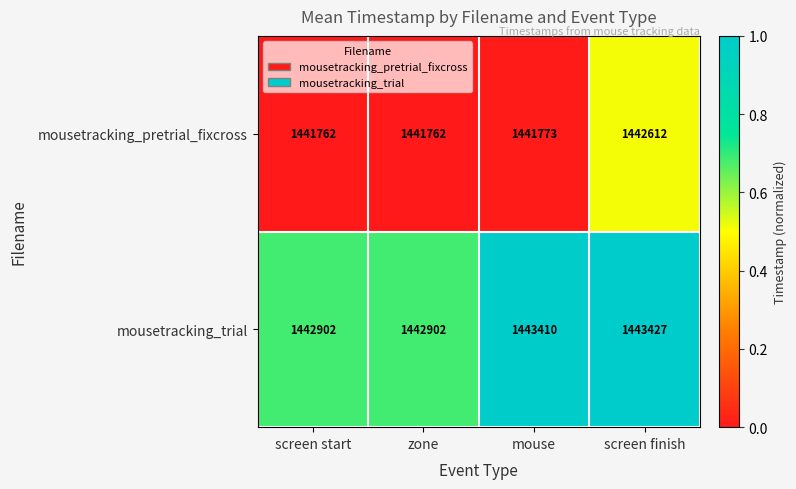

What is the average value of the mousetracking_trial series?

1443160